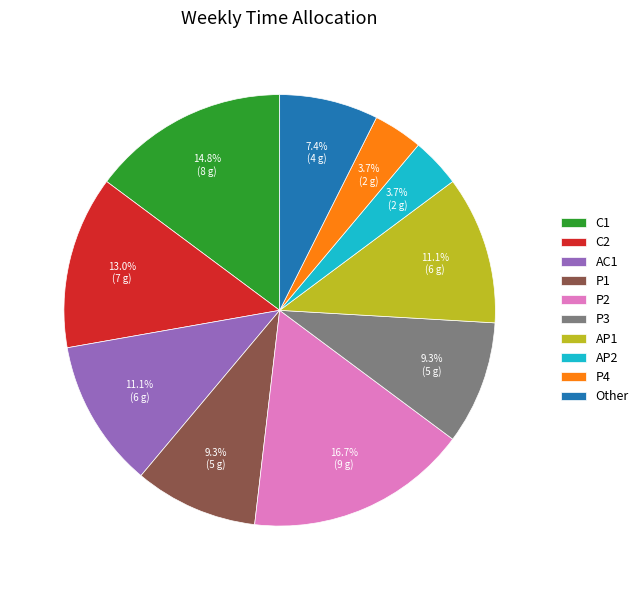

Is it true that P3 is 9% of the pie?

True